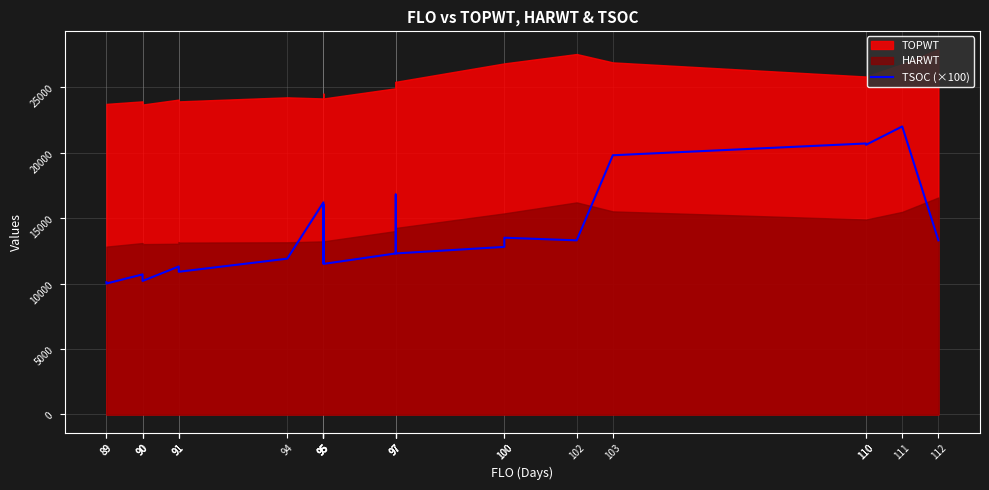

What is the difference between the maximum and second lowest values?

11900